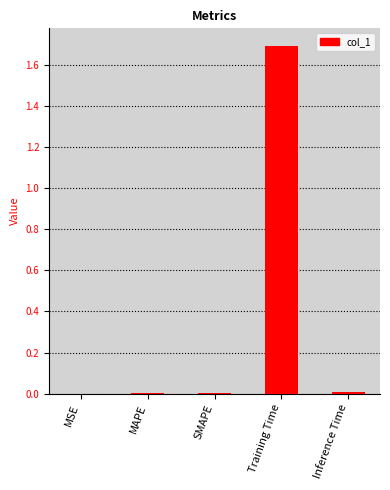

What is the difference between the values at Training Time and MSE?

1.7